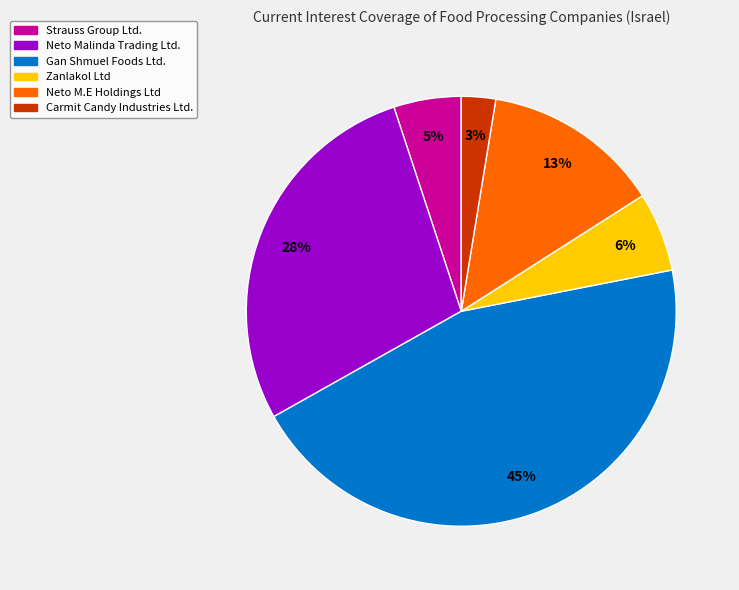

Which category has the smallest portion of the pie?

Carmit Candy Industries Ltd.